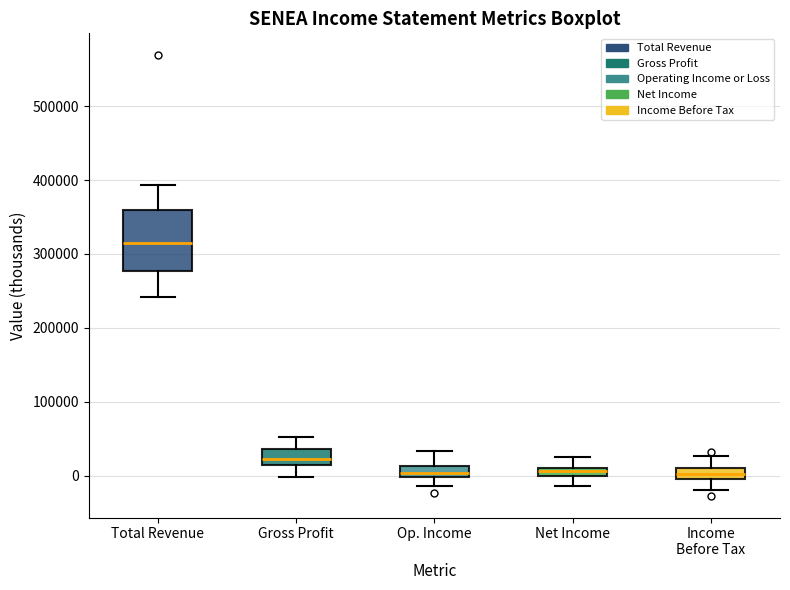

Where is the upper edge of the box for Op. Income on the y-axis? The values are not printed on the chart, so give them approximately, as read against the axis.

10000